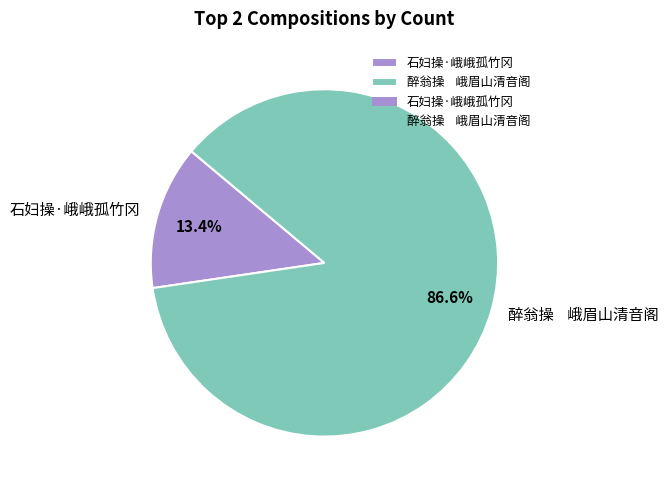

Between 醉翁操 峨眉山清音阁 and 石妇操·峨峨孤竹冈, which is larger?

醉翁操 峨眉山清音阁